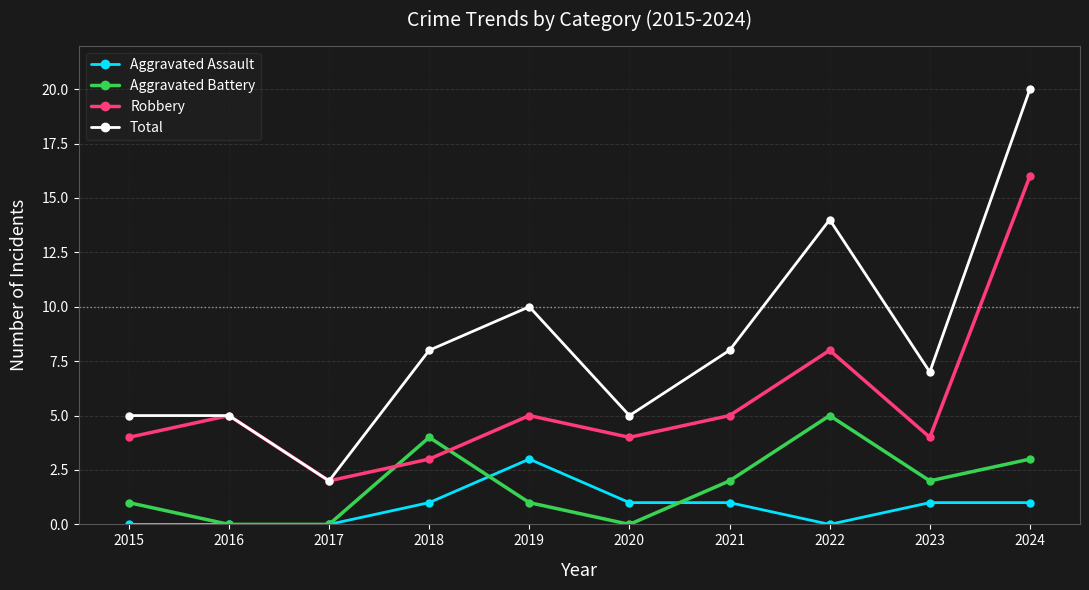

The Total series shows 14 at 2022. True or false?

True